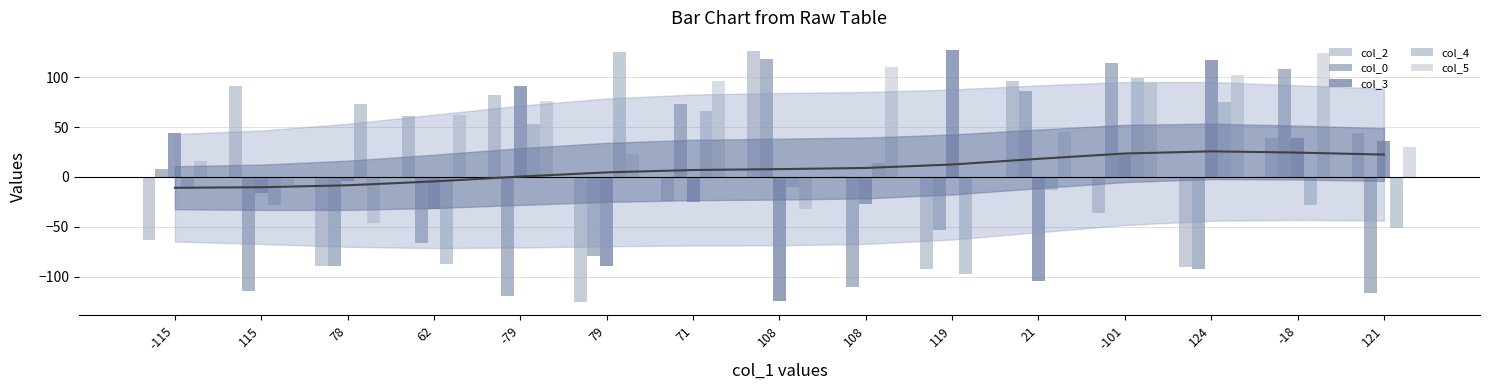

What is the average value of the col_2 series?

1